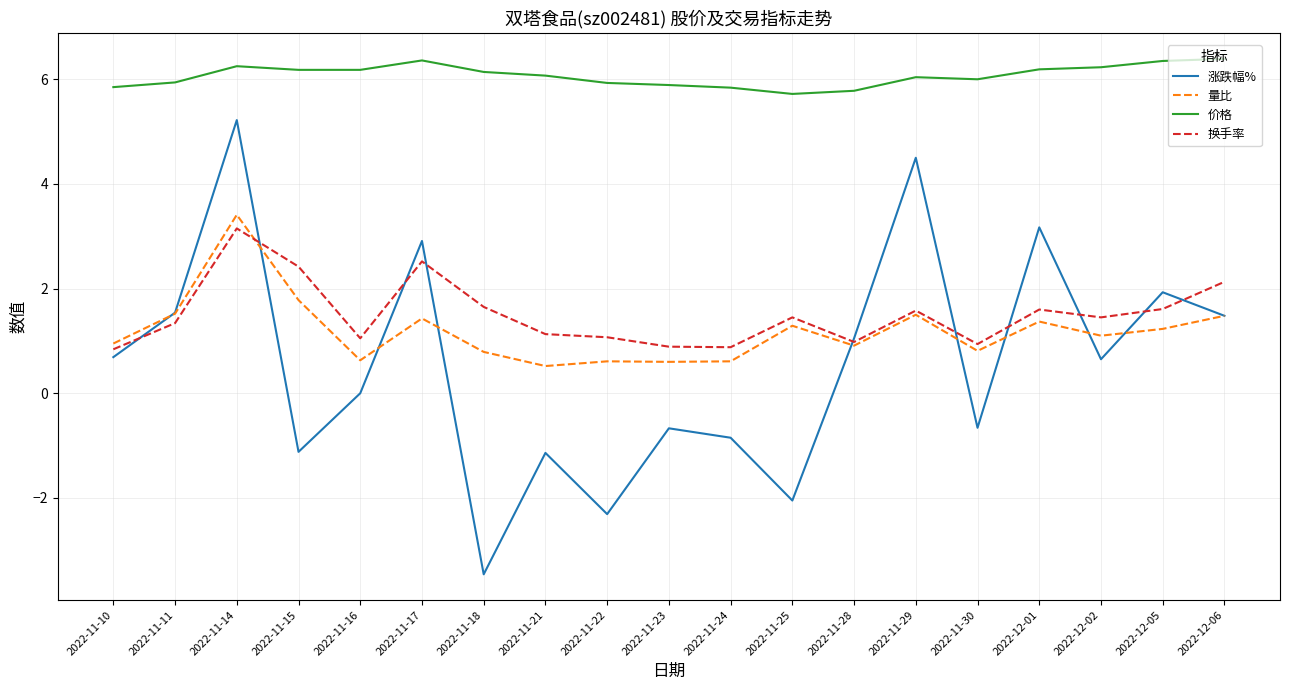

Which series changed the most between 2022-11-16 and 2022-11-17?

涨跌幅%